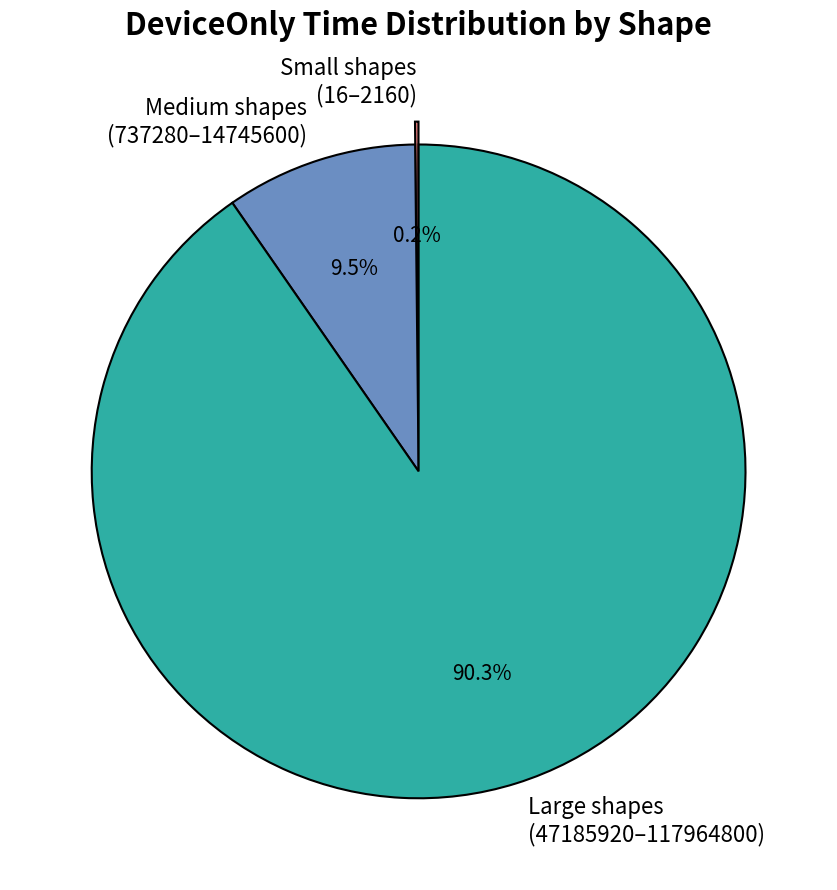

What portion of the pie excludes Medium shapes (737280–14745600)?

90.5%